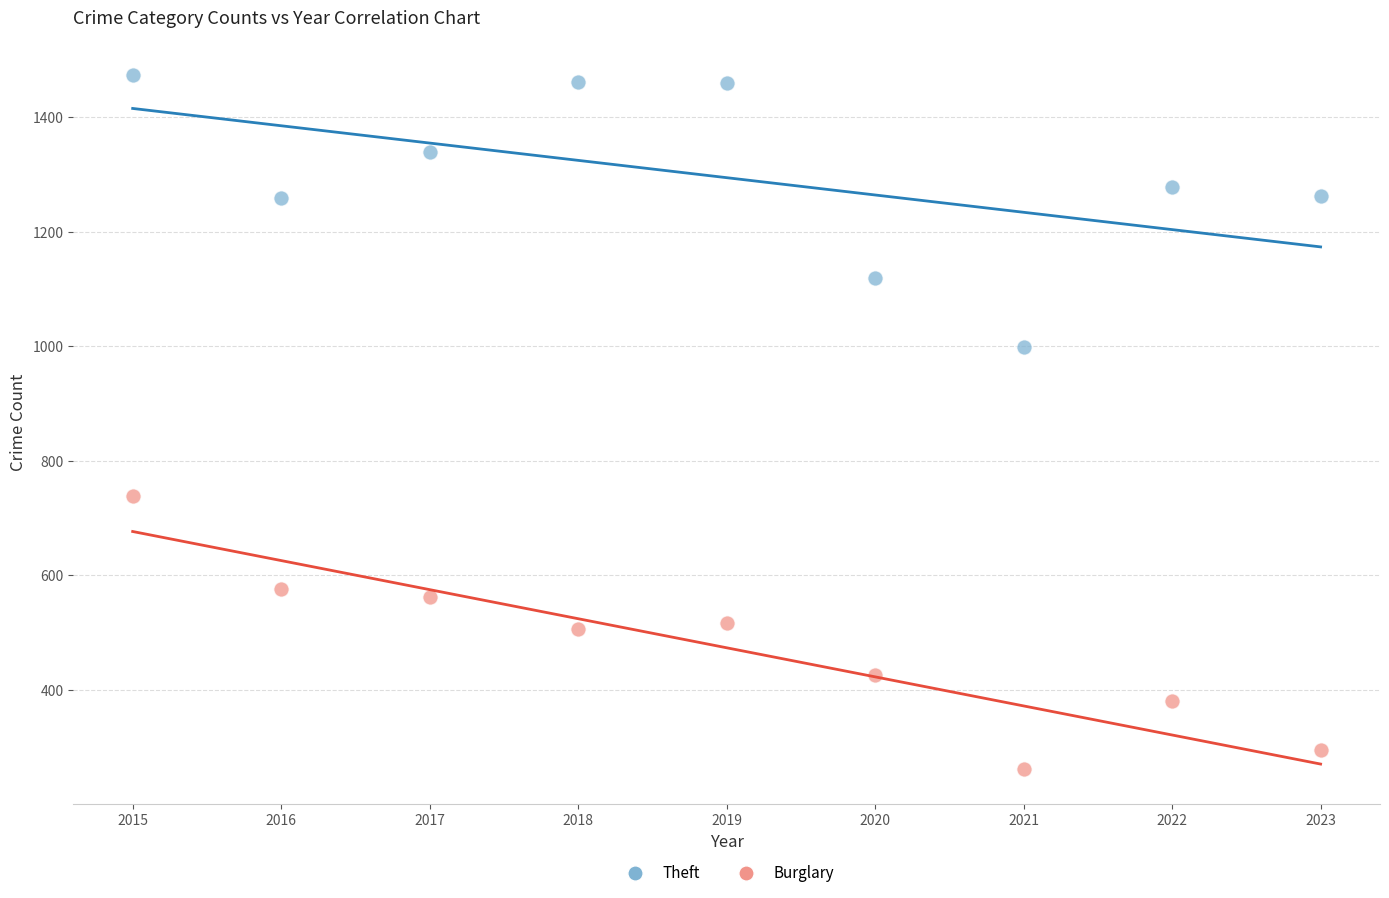

What are all the series names shown in the legend?

Theft, Burglary